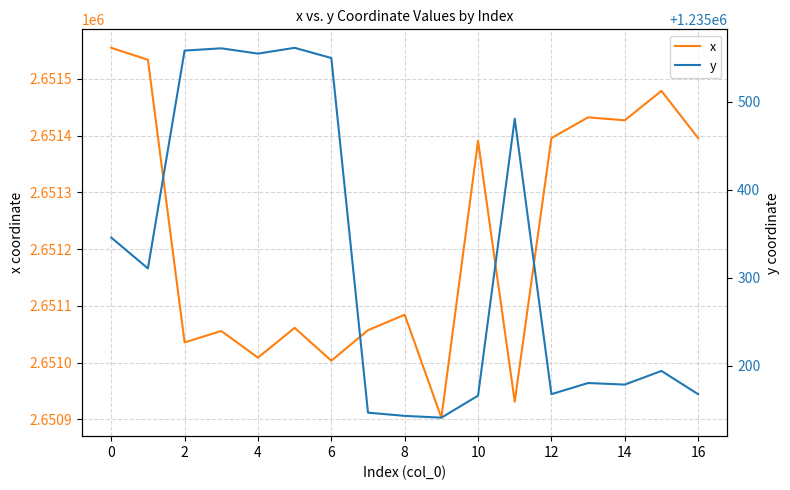

Does the chart have visible grid lines?

Yes